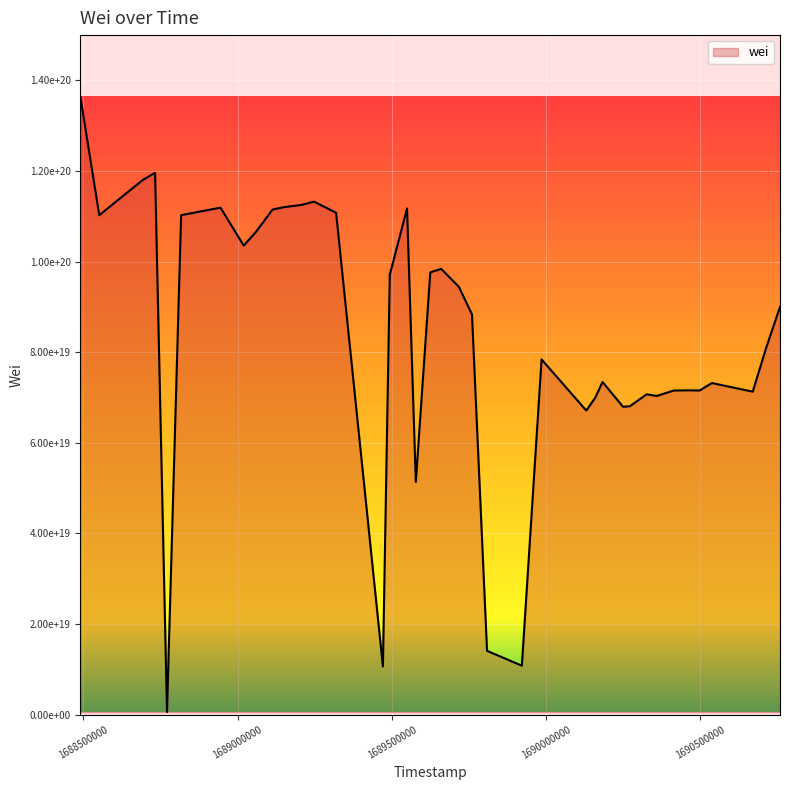

Is this an area chart (filled region under the line)?

Yes